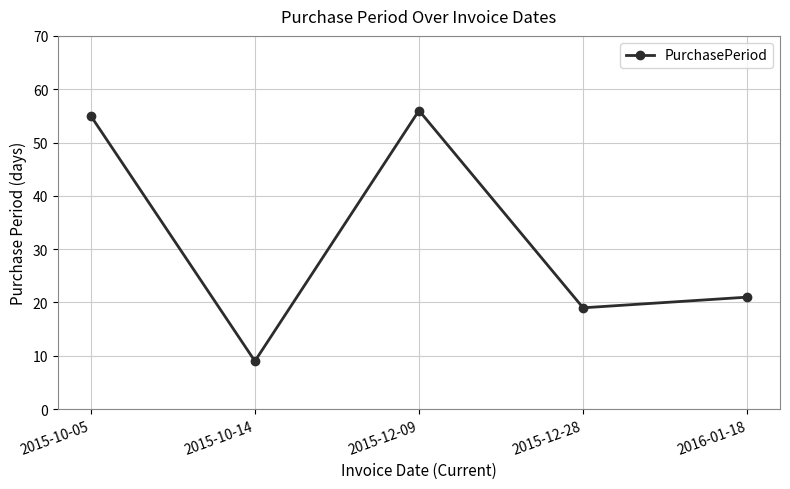

What value does the data have at 2015-12-09, to the nearest 10?

60